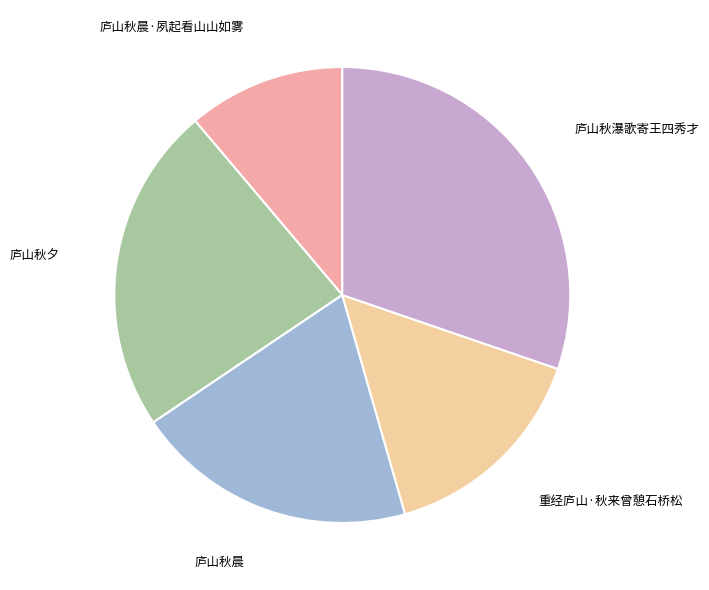

Which slice is the smallest?

庐山秋晨·夙起看山山如雾